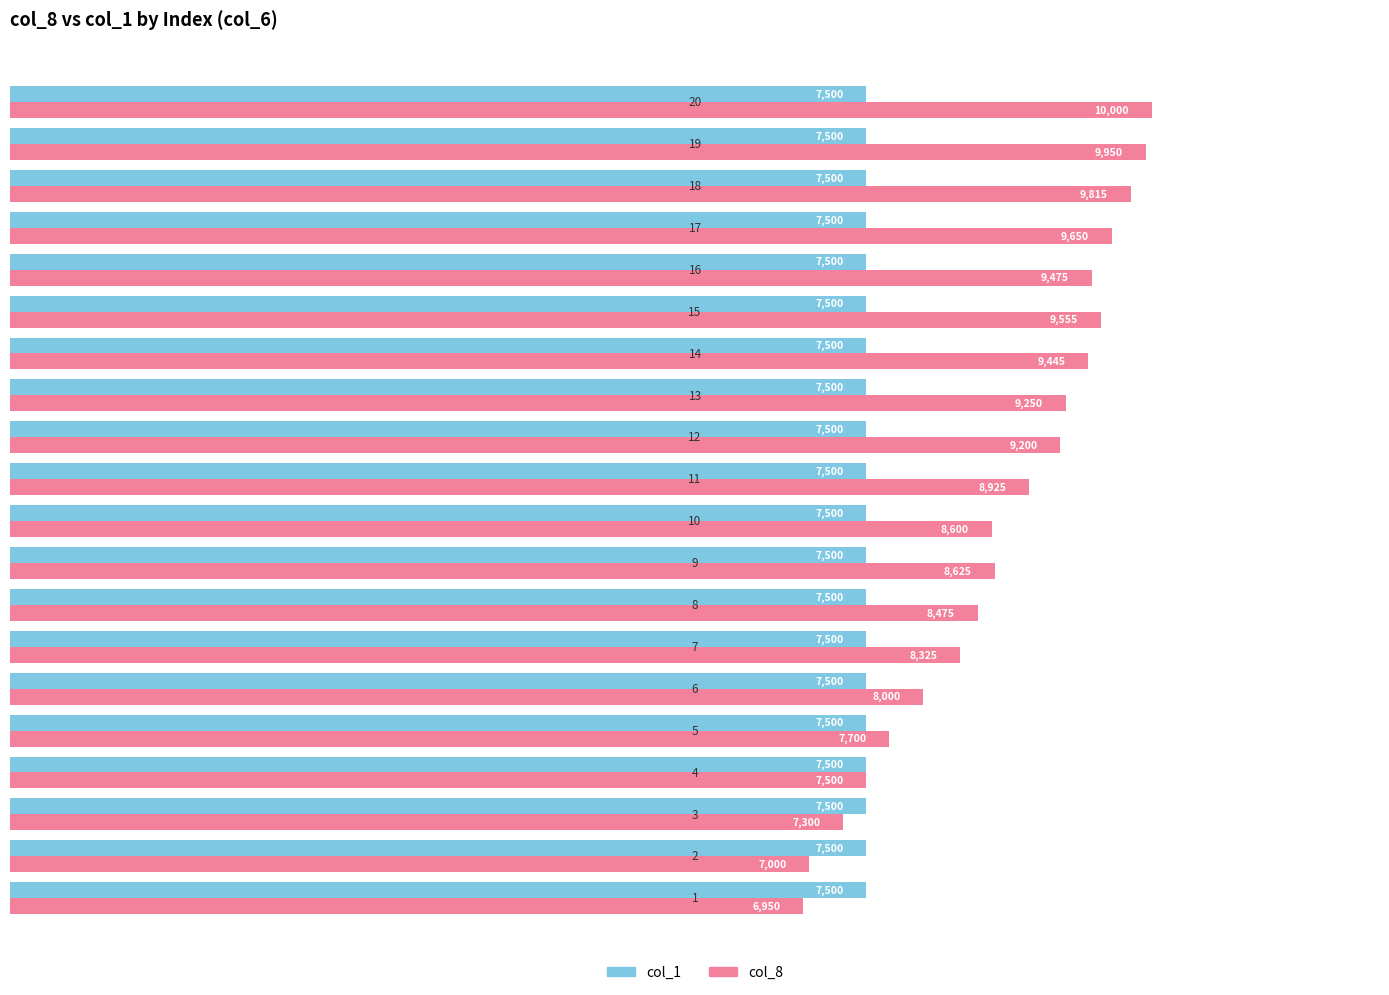

What is the smallest value displayed?

6950